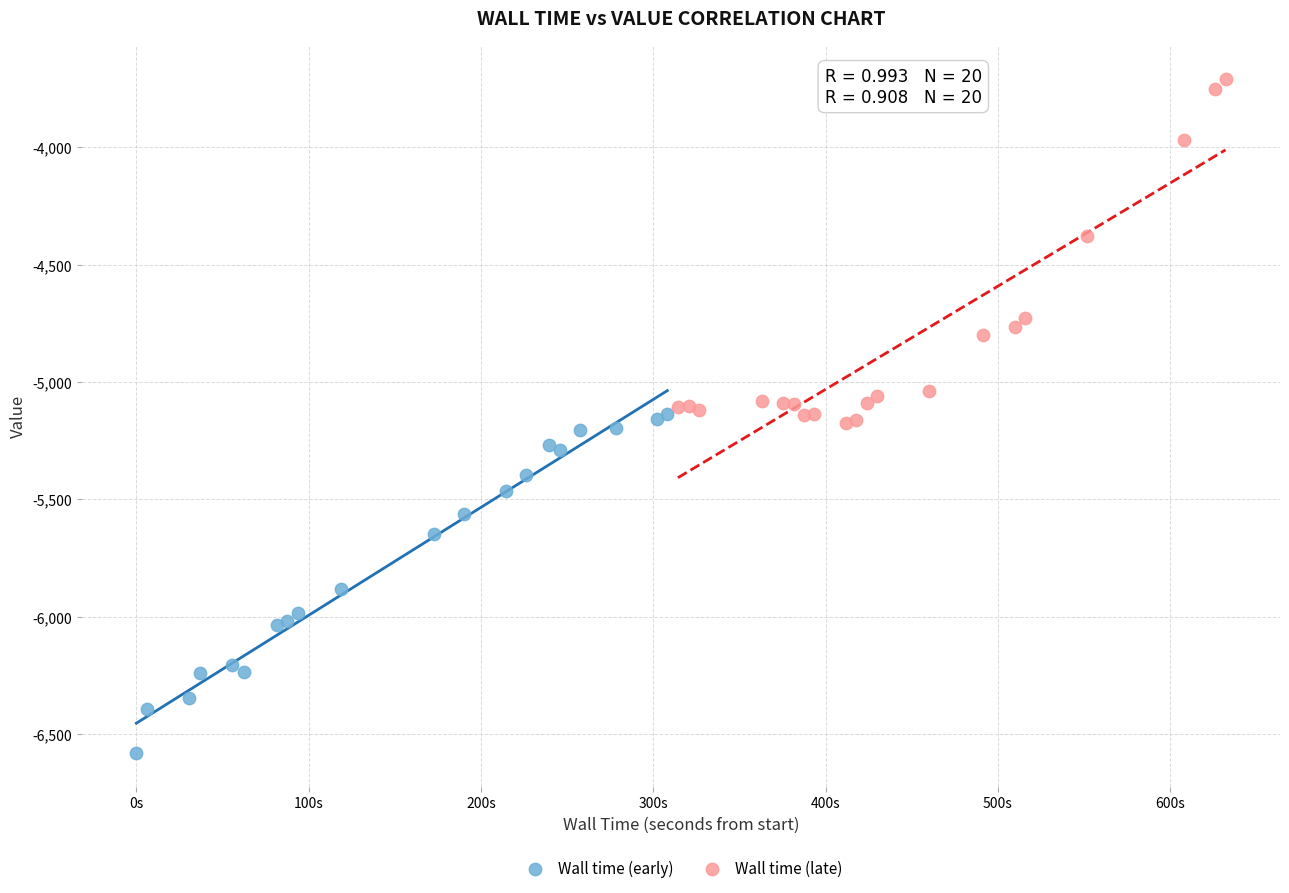

Which series reaches the minimum Y coordinate?

Wall time (early)